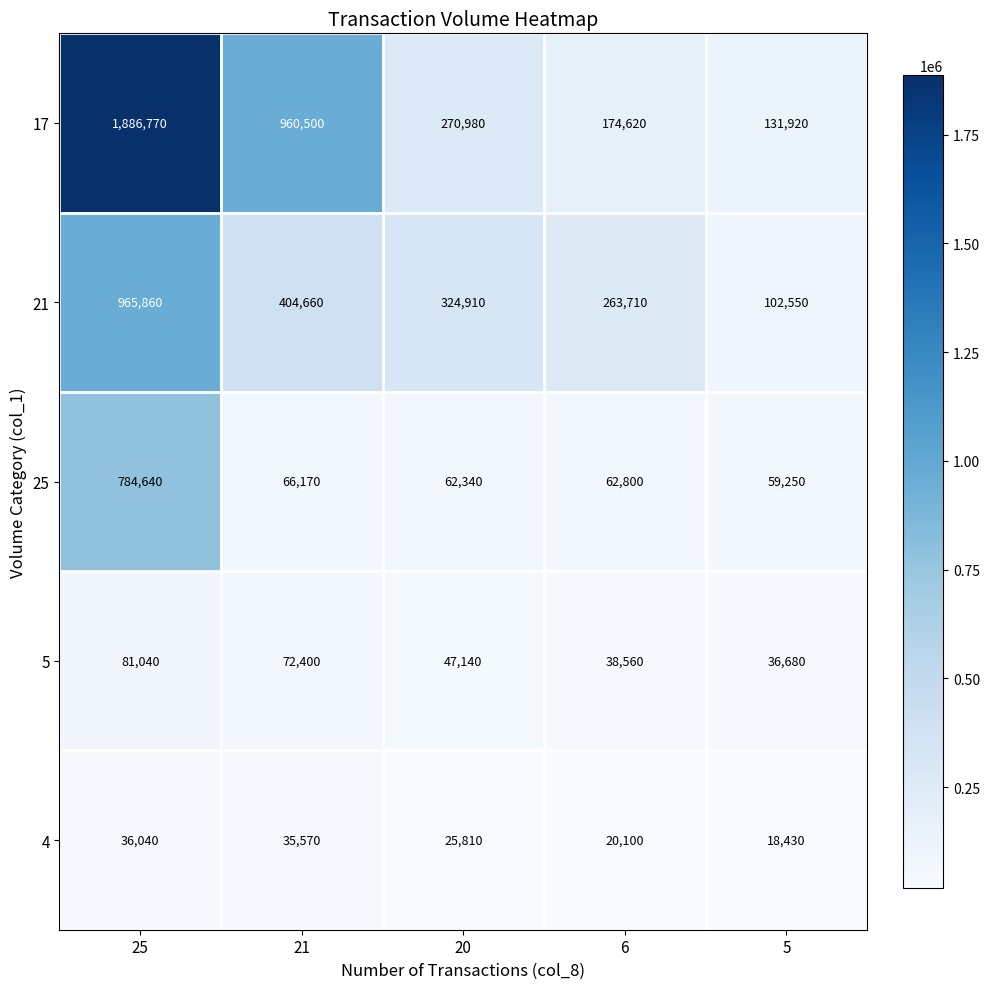

Reading left to right, transcribe all the data shown in this chart.

17: 25=1886770	21=960500	20=270980	6=174620	5=131920
21: 25=965860	21=404660	20=324910	6=263710	5=102550
25: 25=784640	21=66170	20=62340	6=62800	5=59250
5: 25=81040	21=72400	20=47140	6=38560	5=36680
4: 25=36040	21=35570	20=25810	6=20100	5=18430